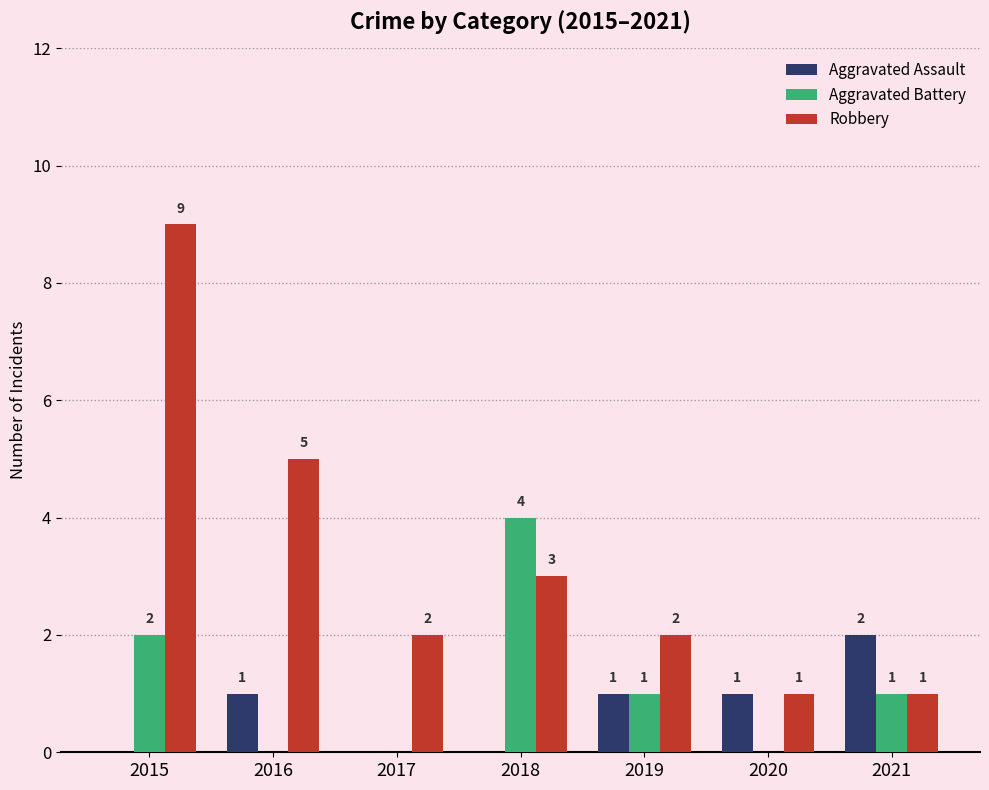

What is the average value of the Aggravated Battery series?

1